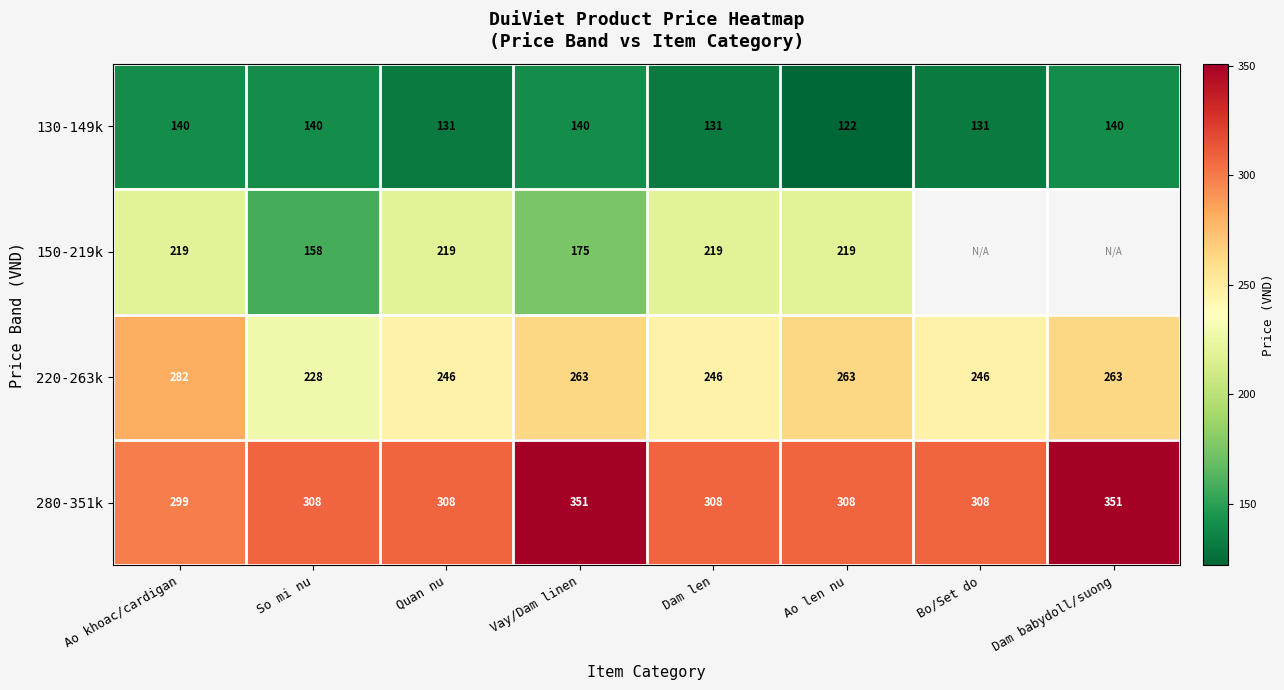

At which category is the sum across all series the highest?

Ao khoac/cardigan